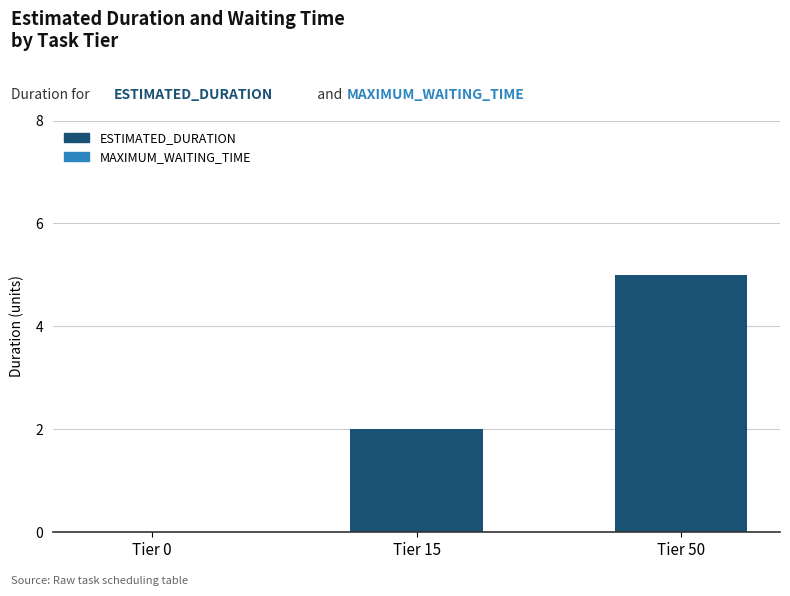

At which category does the chart reach its peak across all series?

Tier 50